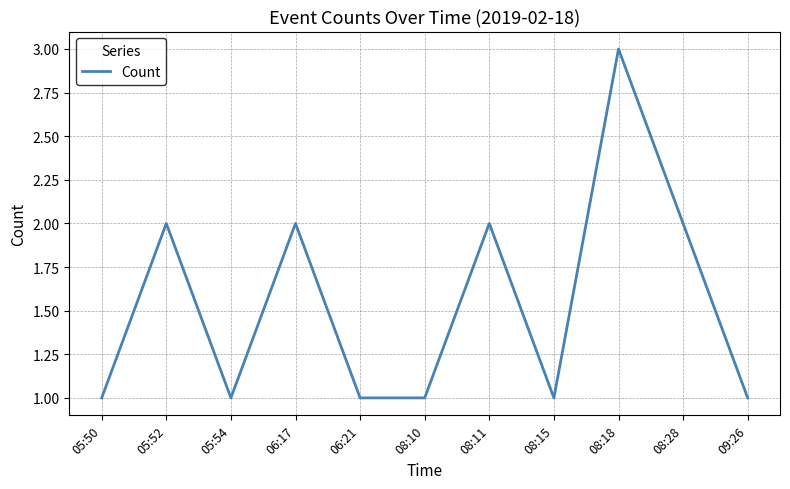

What is the sum of the values at 08:15 and 08:28?

3